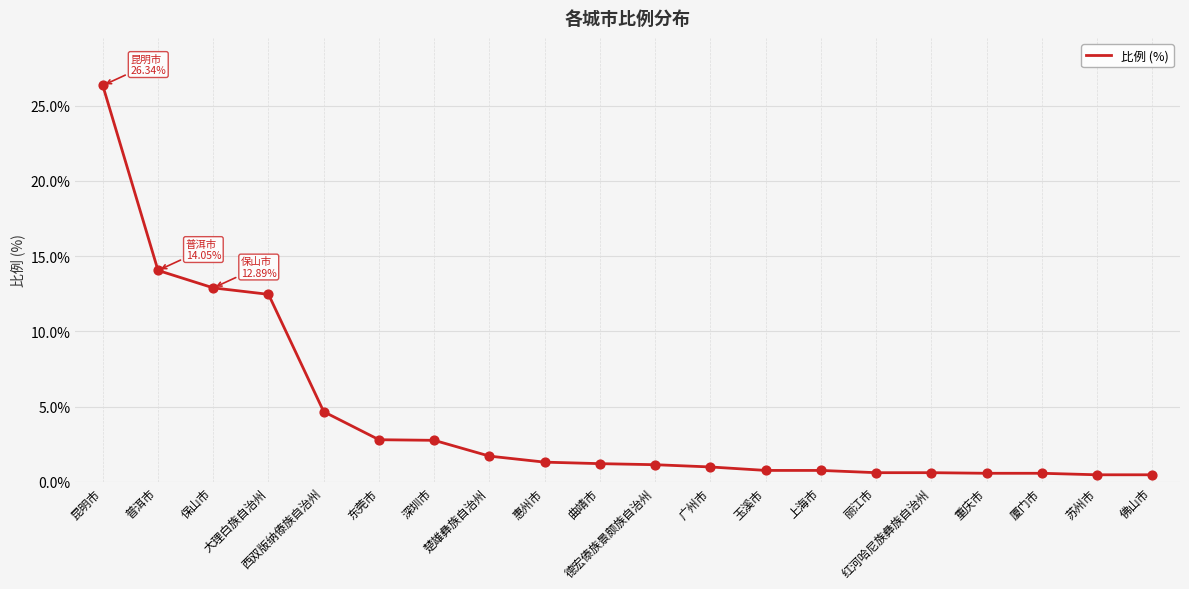

What is the change in value from 保山市 to 红河哈尼族彝族自治州?

-12.3